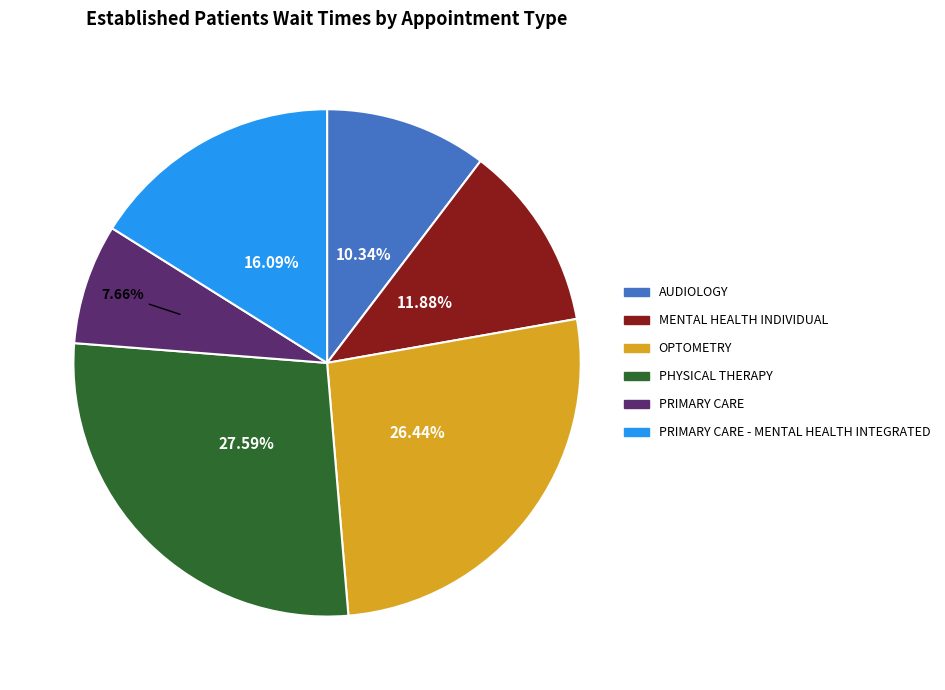

Is there a majority slice in this chart?

No